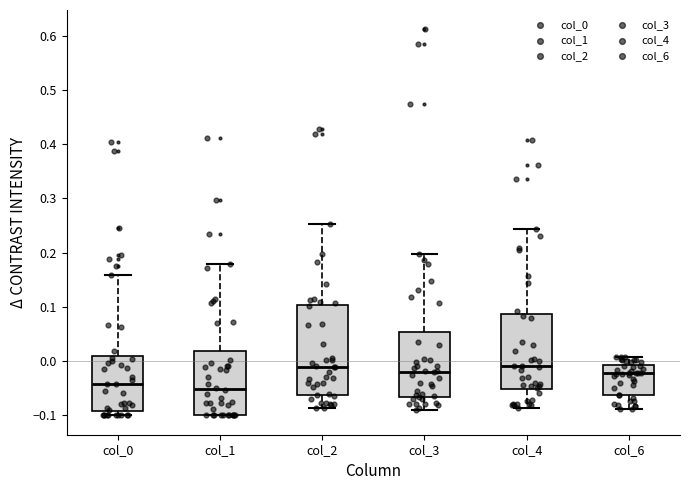

Where does the median line of the box for col_1 sit on the y-axis? The values are not printed on the chart, so give them approximately, as read against the axis.

-0.05